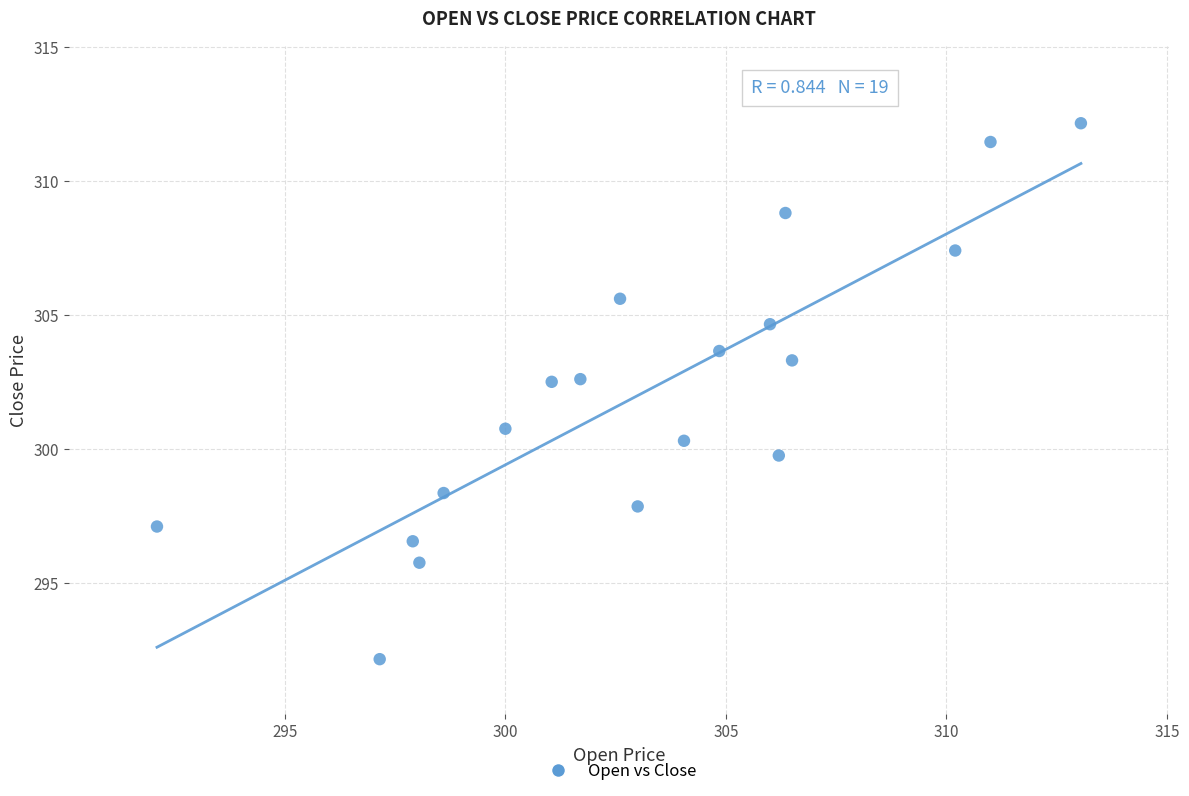

What is the range of Y values (max minus min)?

20.0